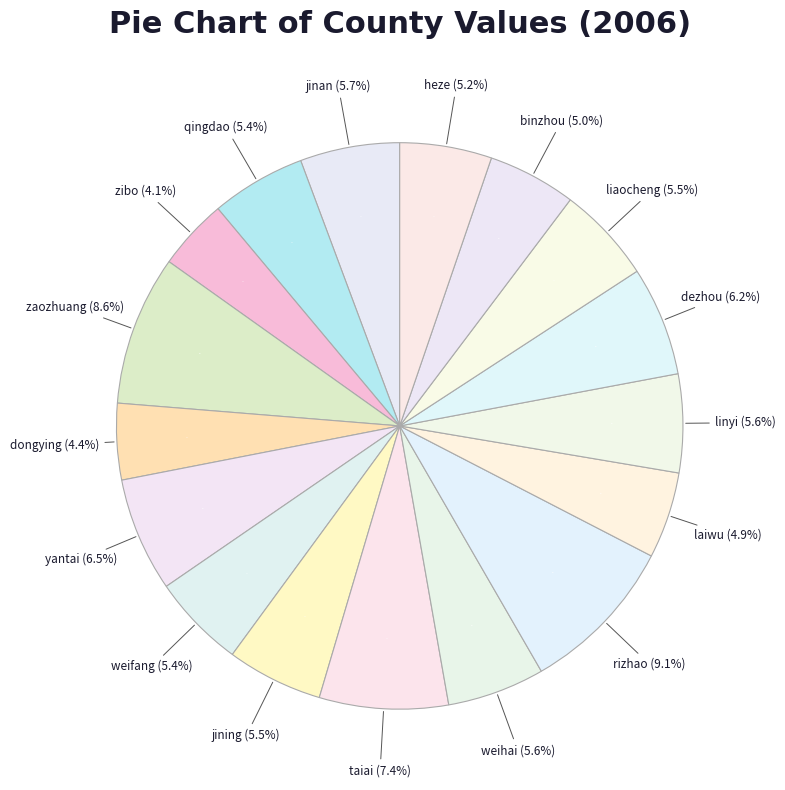

Count the number of slices in the pie.

17